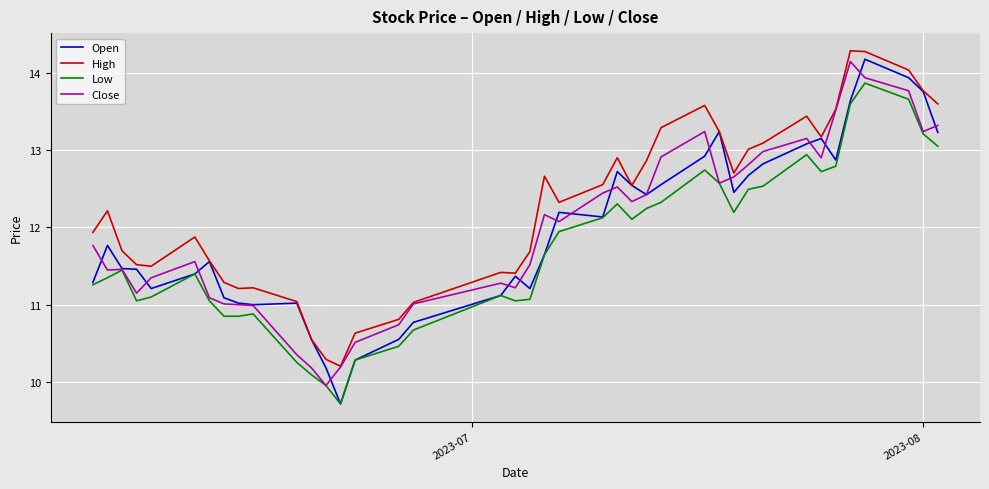

Which series has the largest total across all categories?

High